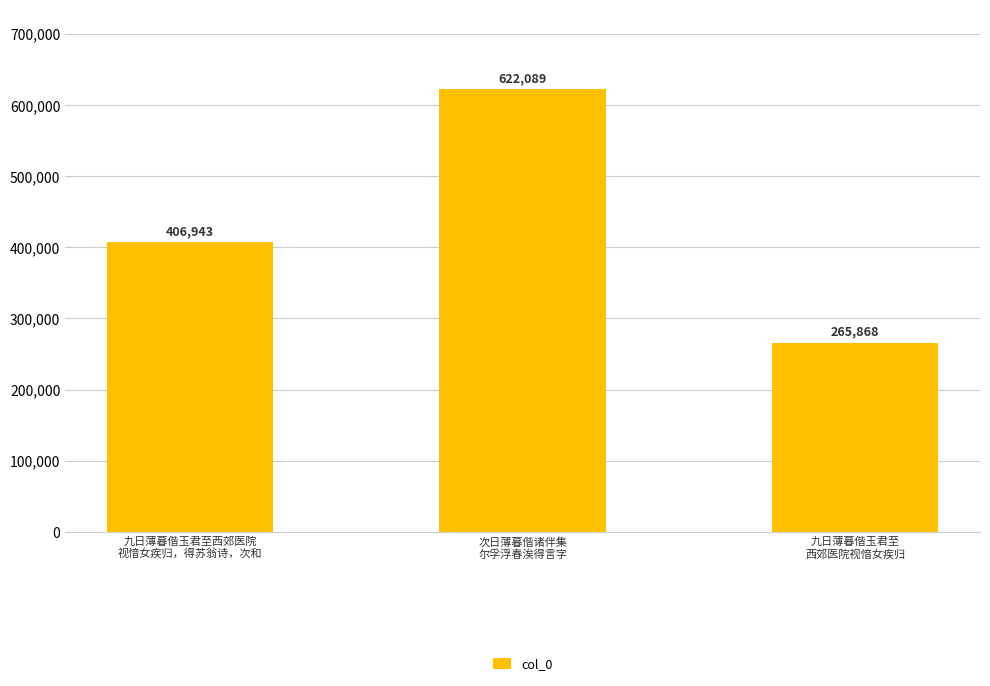

What is the approximate value at 九日薄暮偕玉君至西郊医院
视愔女疾归，得苏翁诗，次和, to the nearest 100?

406900